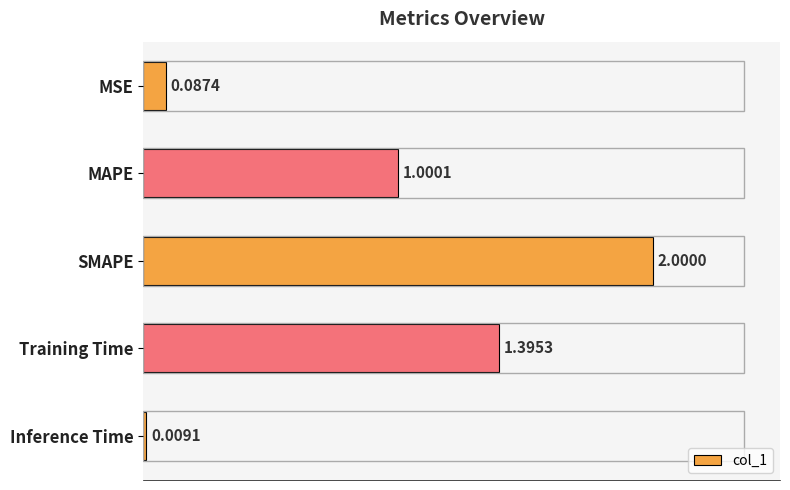

Which has a higher value, Training Time or Inference Time?

Training Time